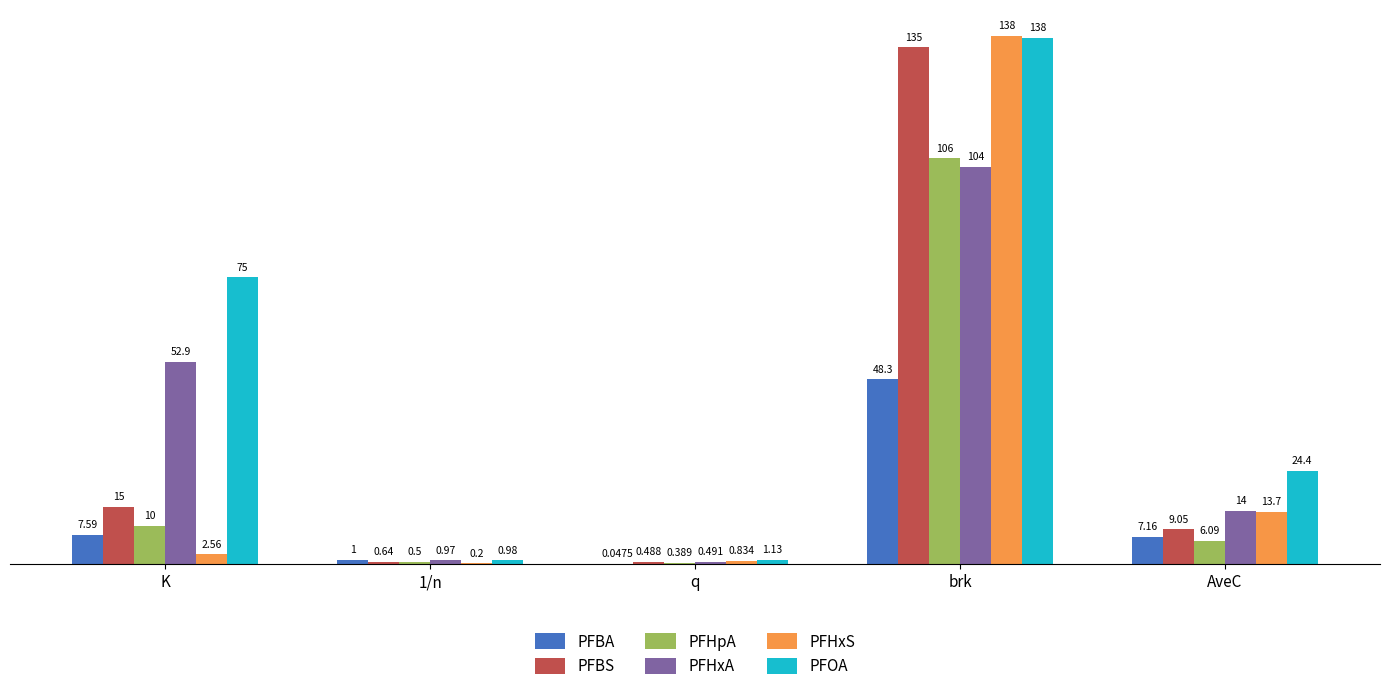

Which series has the largest total across all categories?

PFOA